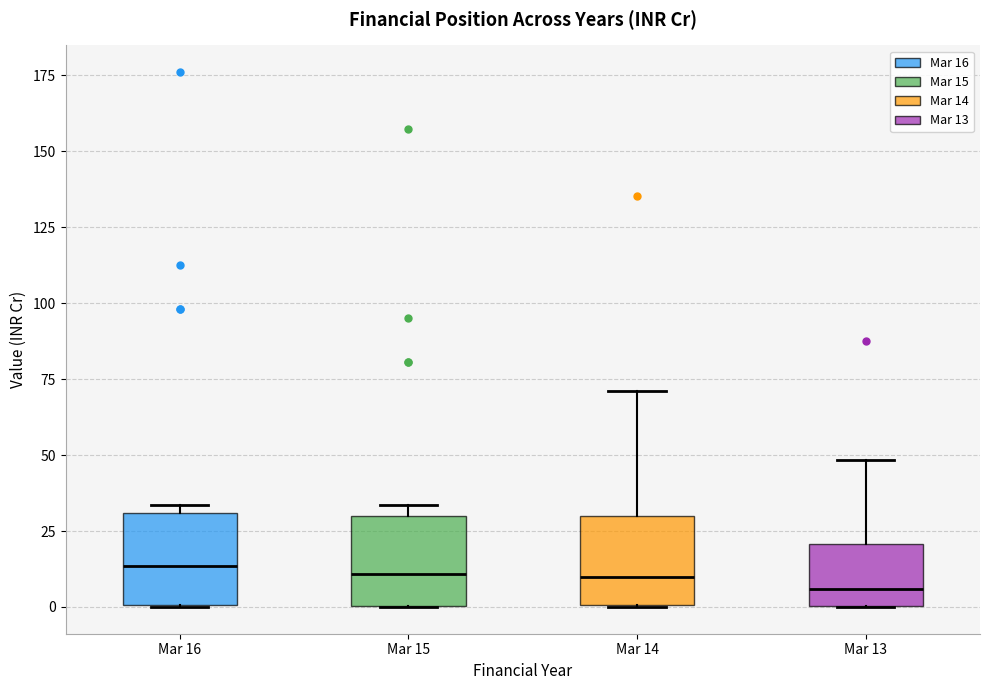

Reading left to right, read every box against the y-axis: the position of its median line, the range the box covers, and the ends of its whiskers. The values are not printed on the chart, so give them approximately, as read against the axis.

Mar 16: median 15, box 0 to 30, whiskers 0 to 35
Mar 15: median 10, box 0 to 30, whiskers 0 to 35
Mar 14: median 10, box 0 to 30, whiskers 0 to 70
Mar 13: median 5, box 0 to 20, whiskers 0 to 50